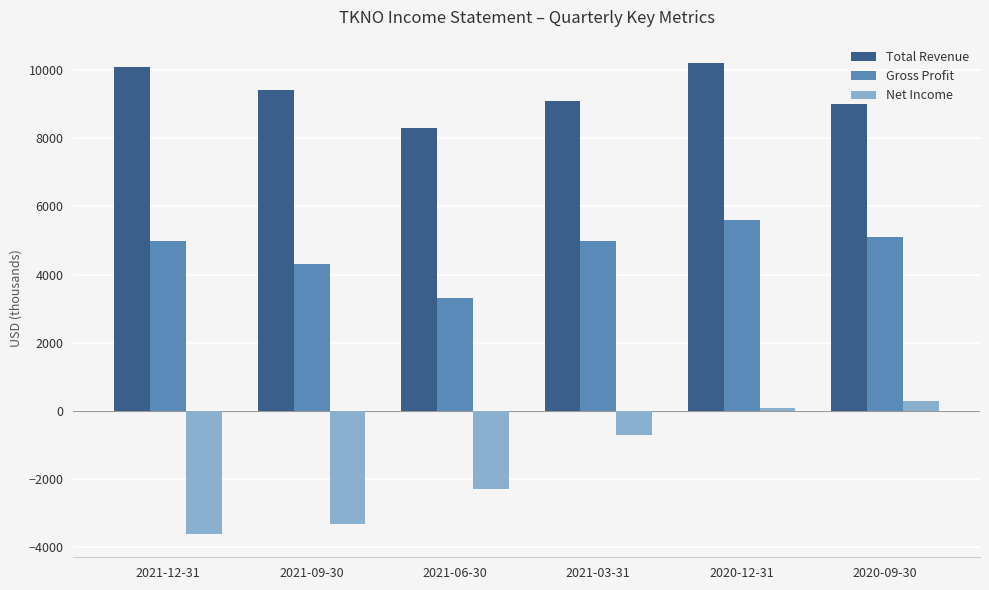

Are the bars grouped side by side (vs. stacked)?

Yes